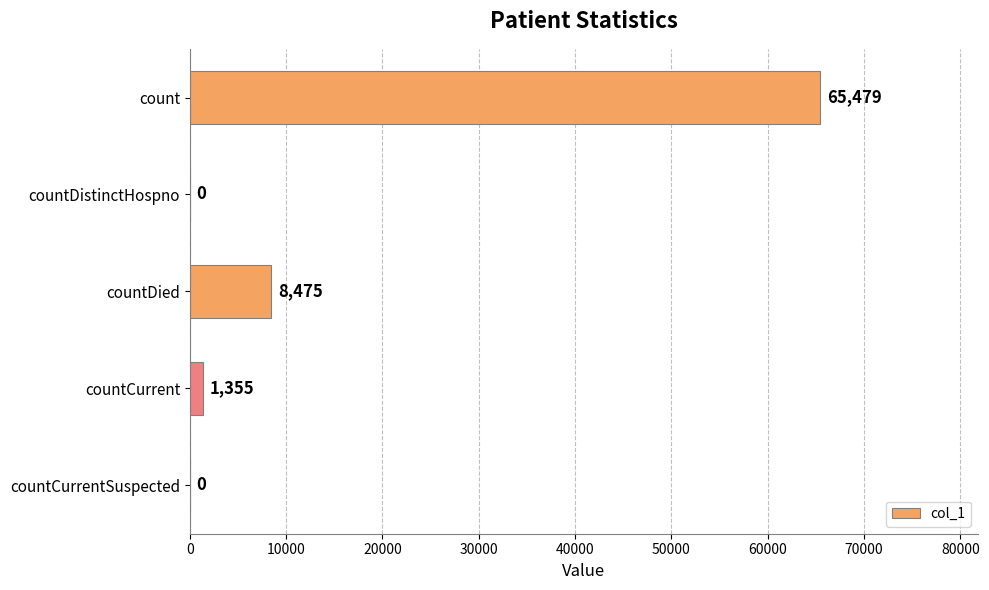

How many distinct data groups are displayed?

1